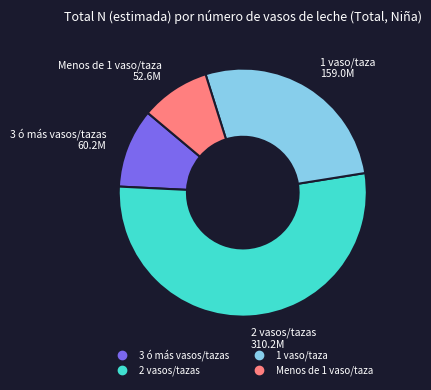

Does 2 vasos/tazas represent more than half of the total?

Yes